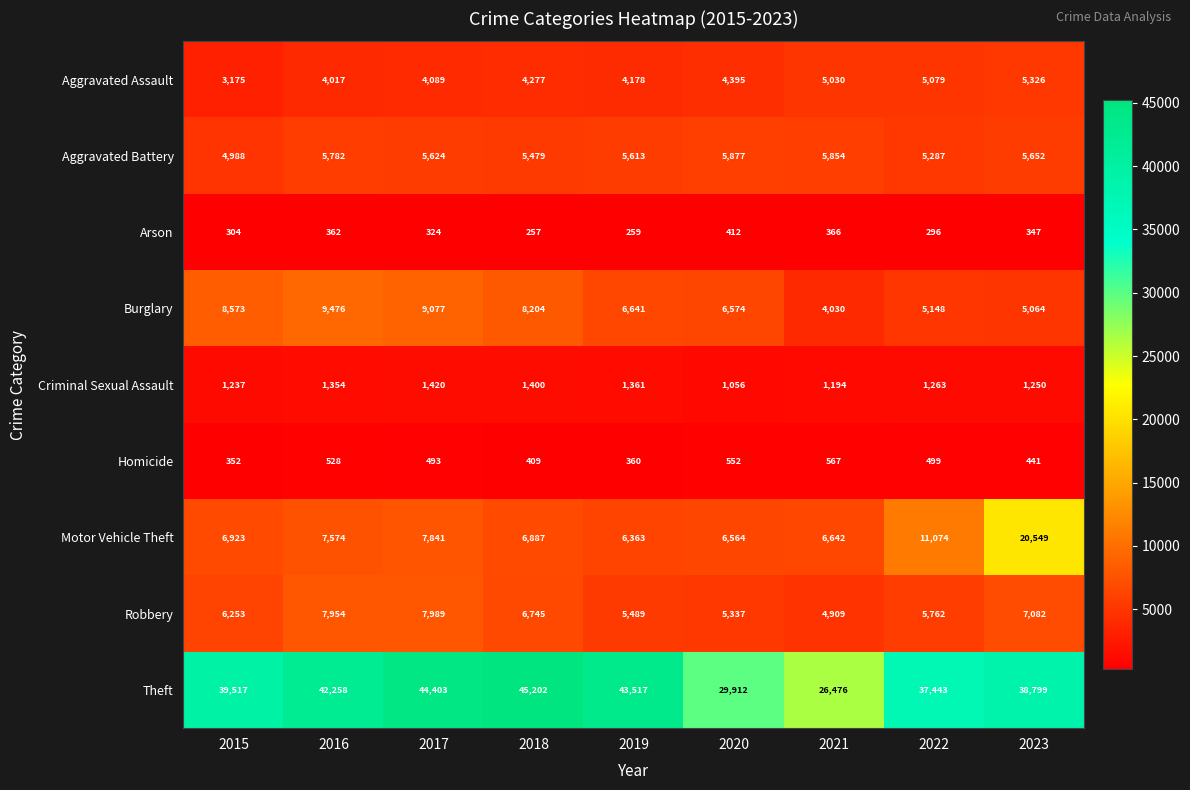

The value of Theft at 2017 is 44403. True or false?

True